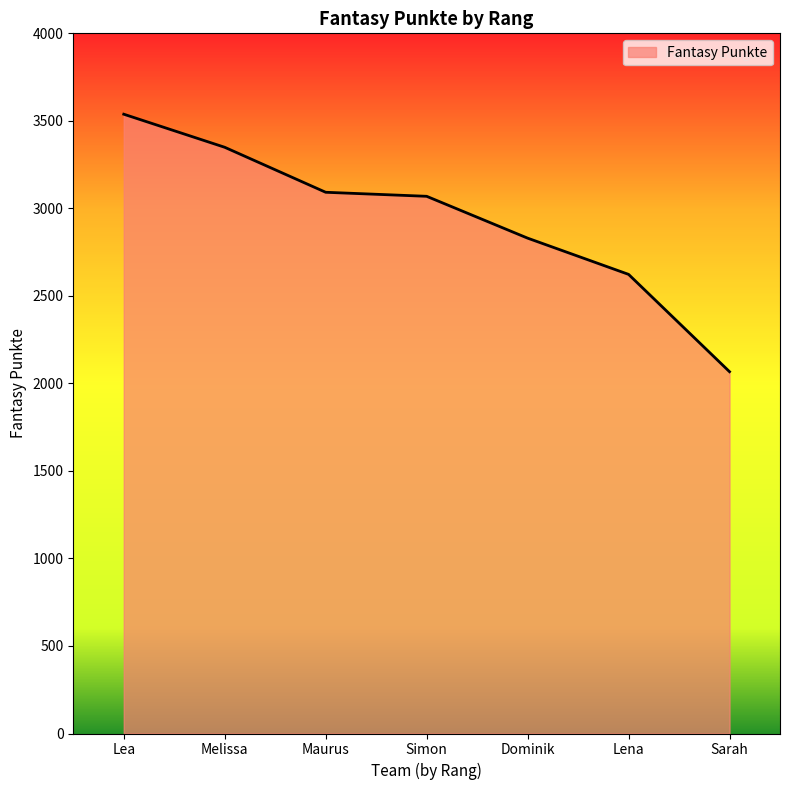

What is the approximate value at Lena, to the nearest 50?

2600